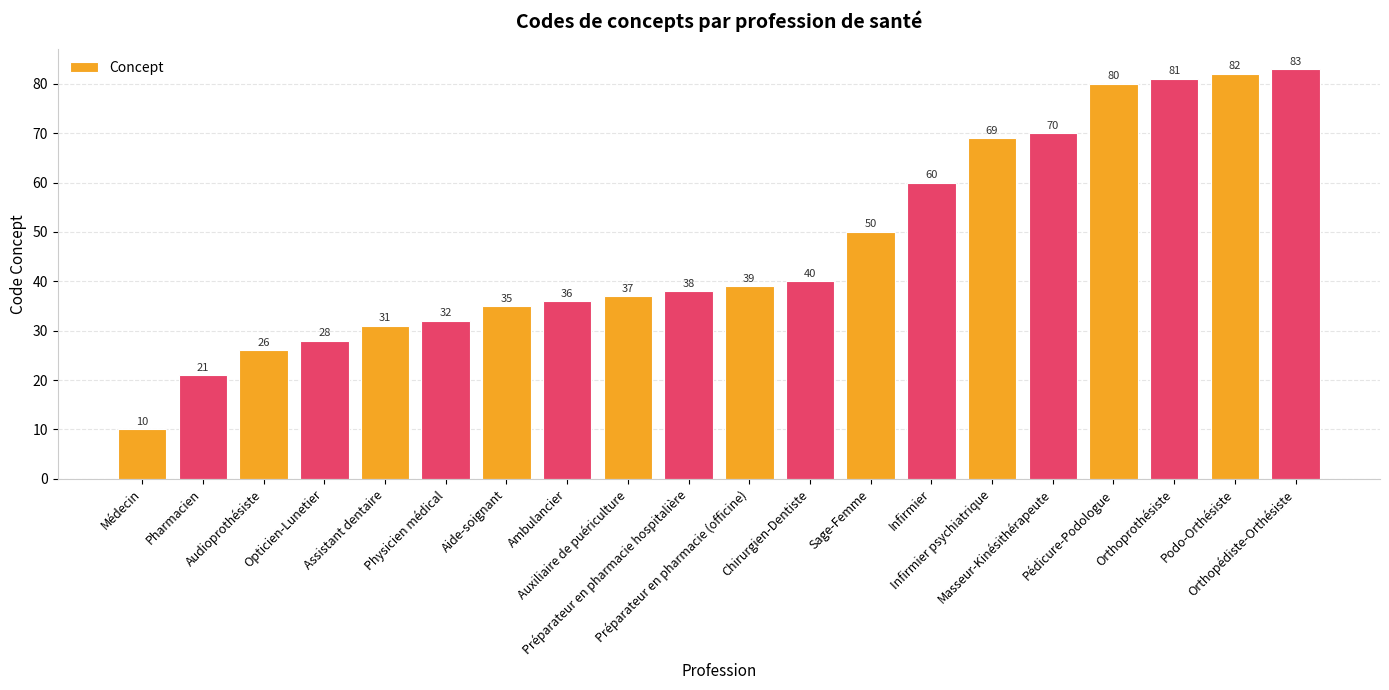

What is the difference between the maximum and minimum values?

73